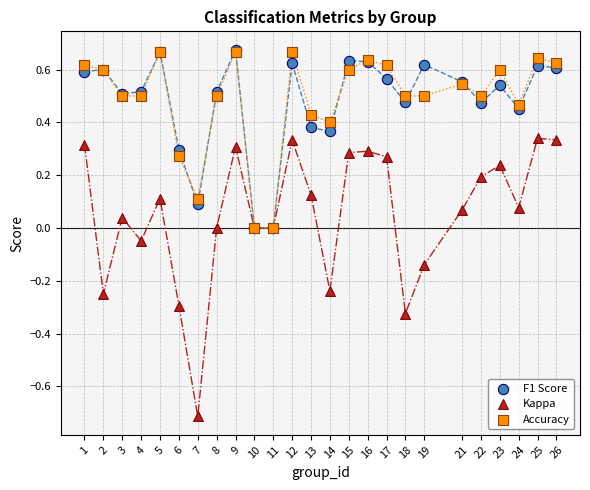

What are all the series names shown in the legend?

F1 Score, Kappa, Accuracy